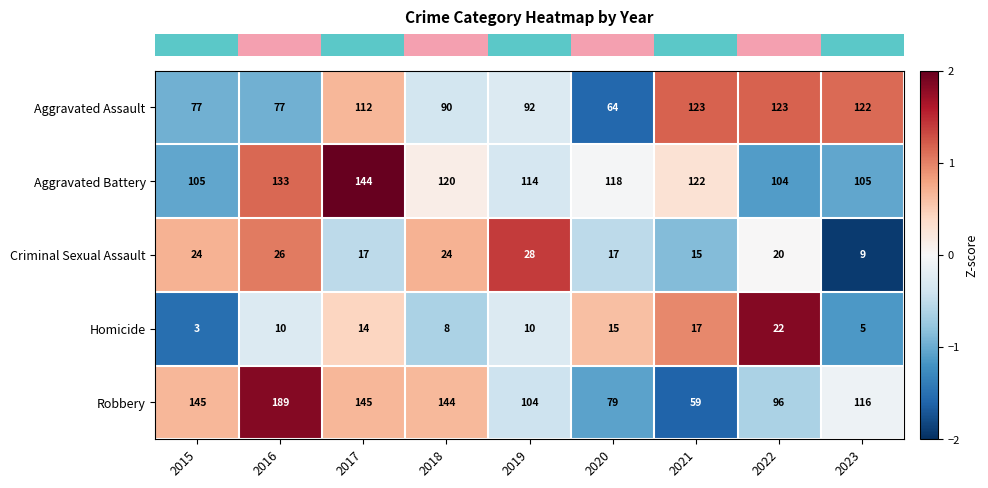

Which label corresponds to the largest value in the chart?

2016